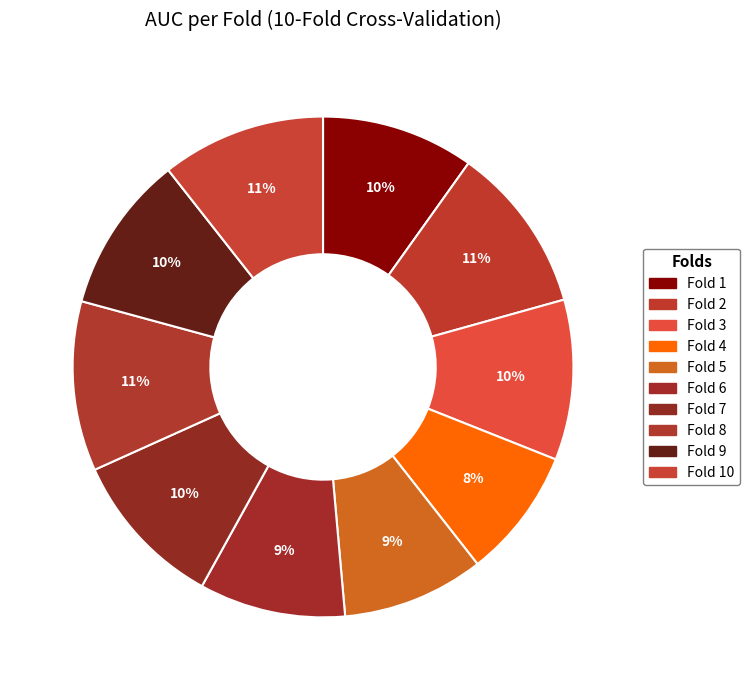

Does Fold 4 represent more than half of the total?

No